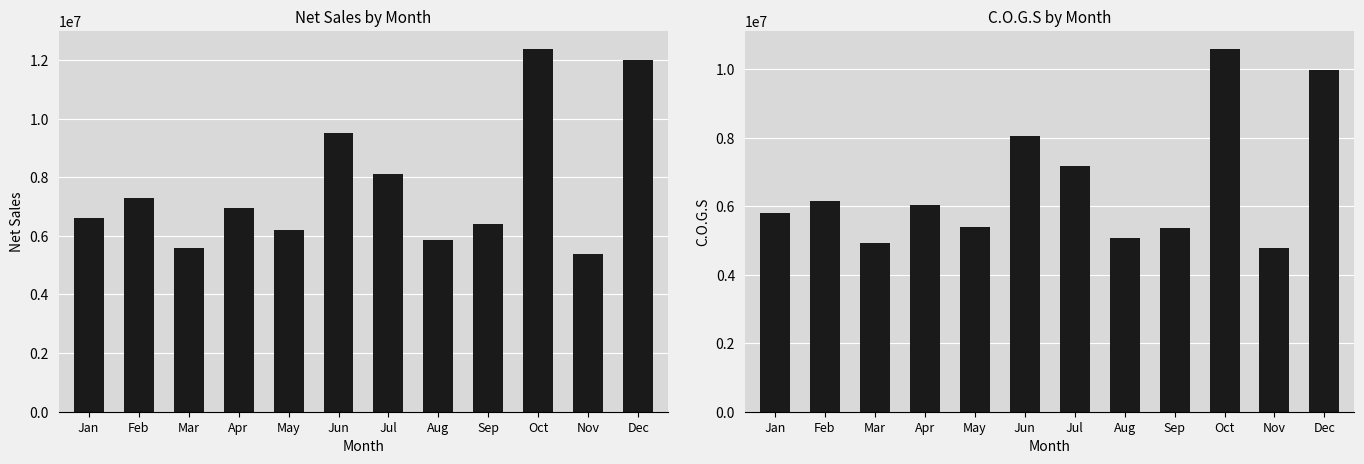

What are all the series names shown in the legend?

Net Sales, C.O.G.S